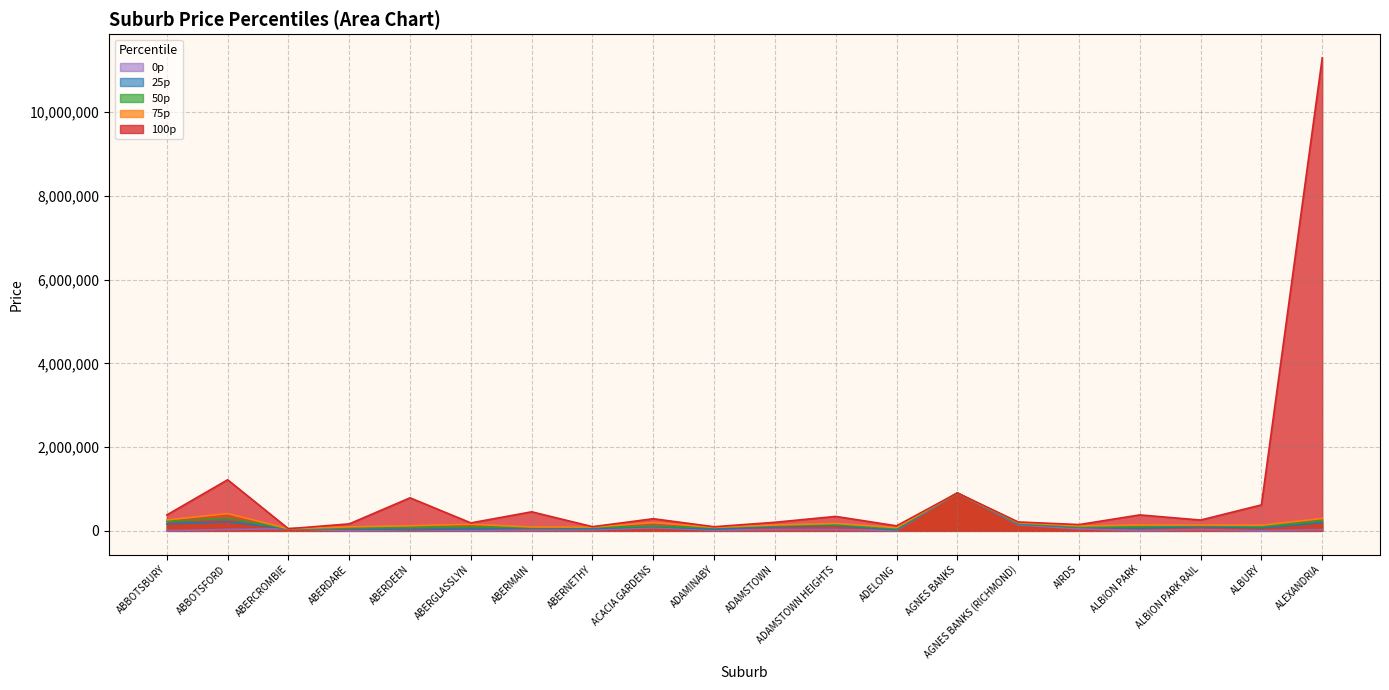

Which has a higher value, ADAMSTOWN HEIGHTS or ALBURY?

ADAMSTOWN HEIGHTS